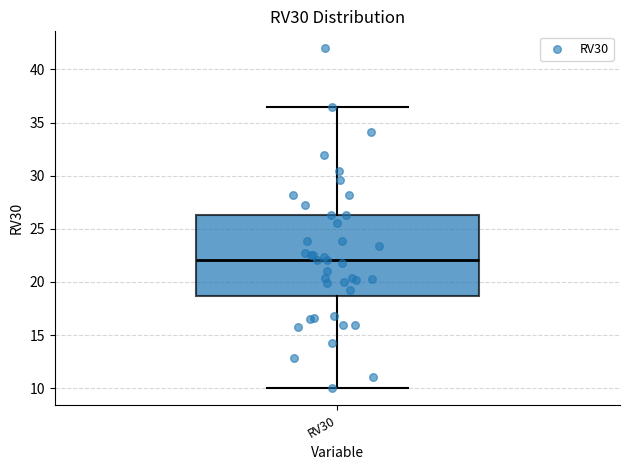

Where does the median line of the box for RV30 sit on the y-axis? The values are not printed on the chart, so give them approximately, as read against the axis.

22.0